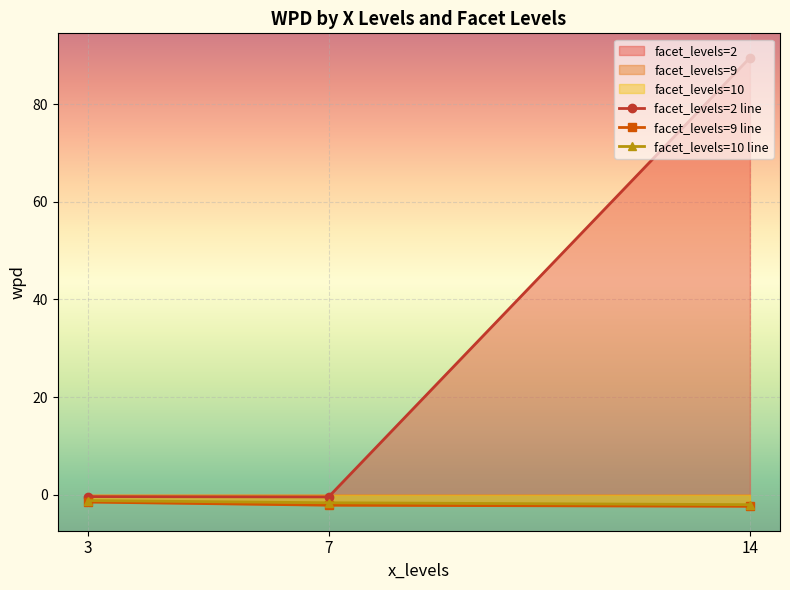

True or false: wpd has more than 0 interior local peaks.

False